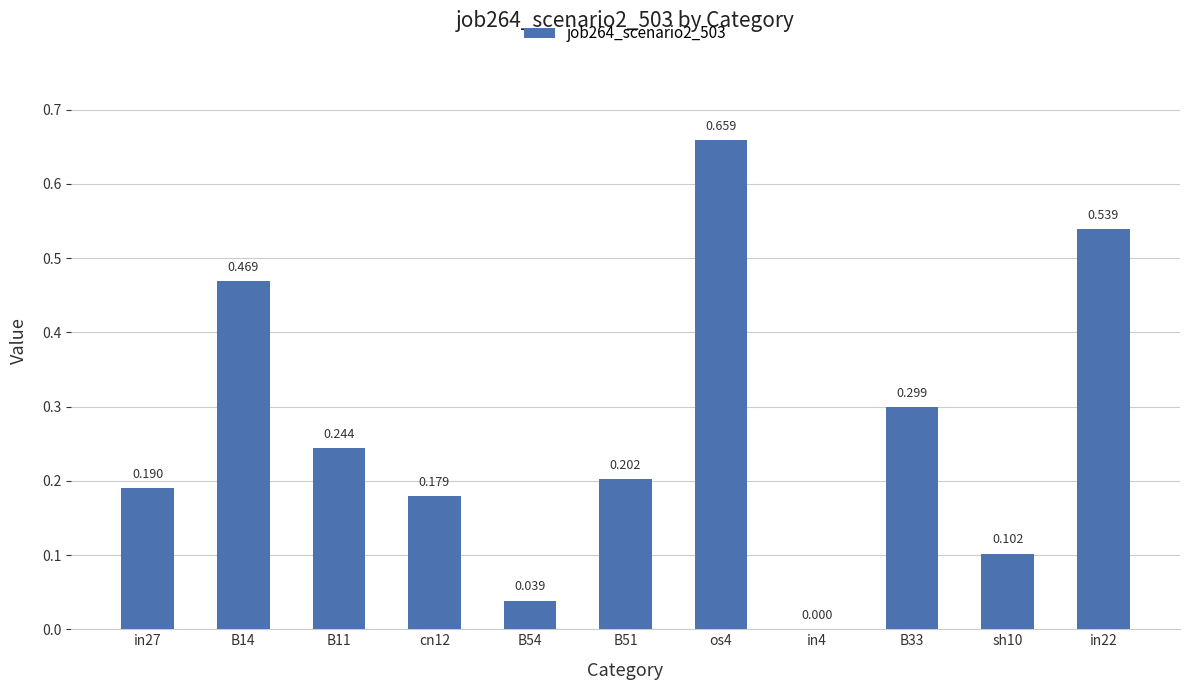

Is it true that the value at B54 is 0.0?

True